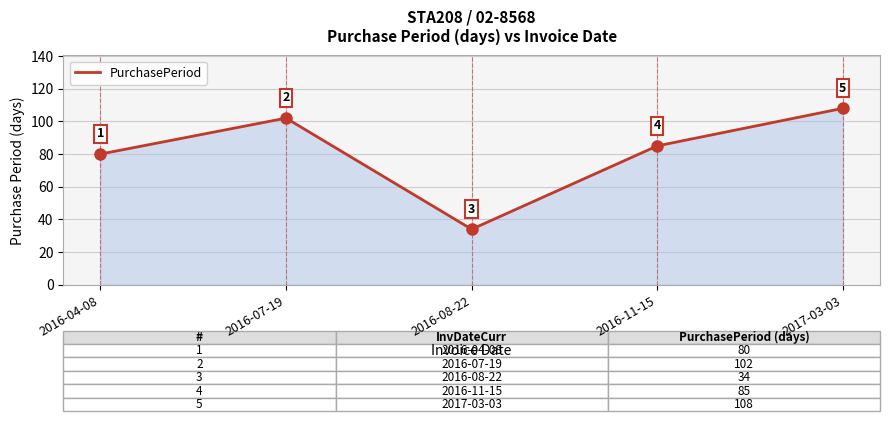

Where does the data first go above 85?

2016-07-19